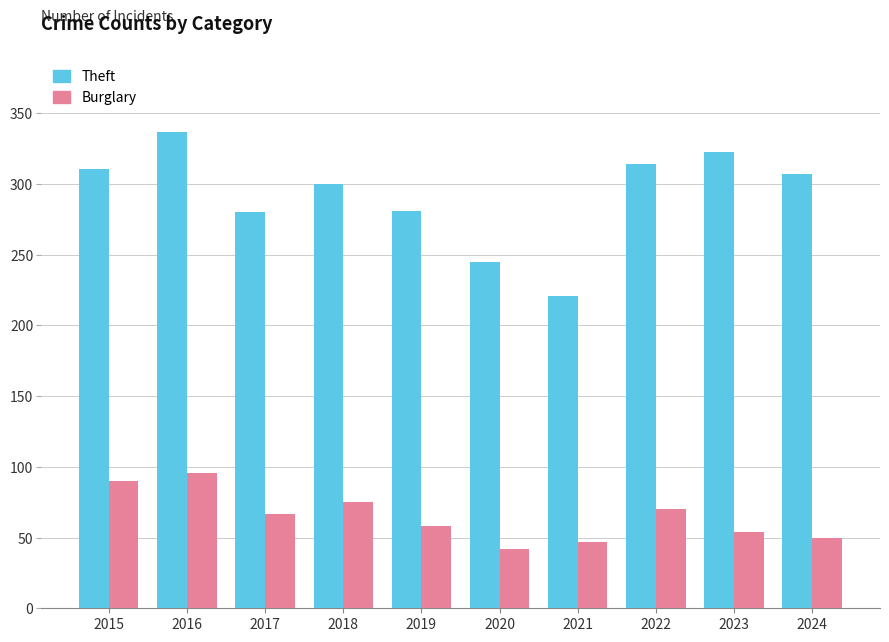

The value of Theft at 2015 is 311. True or false?

True